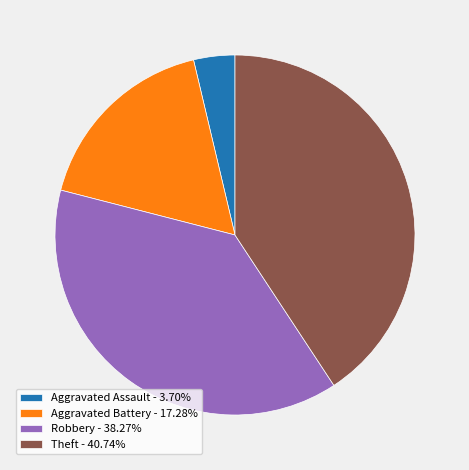

Is the sum of Theft - 40.74% and Aggravated Battery - 17.28% greater than half?

Yes